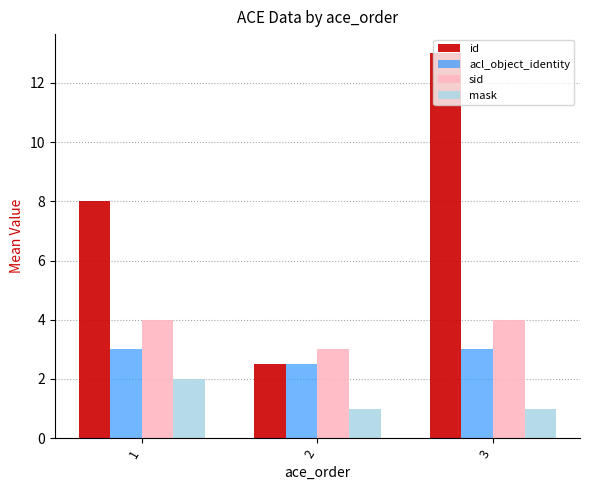

What is the sum of all mask values?

4.0